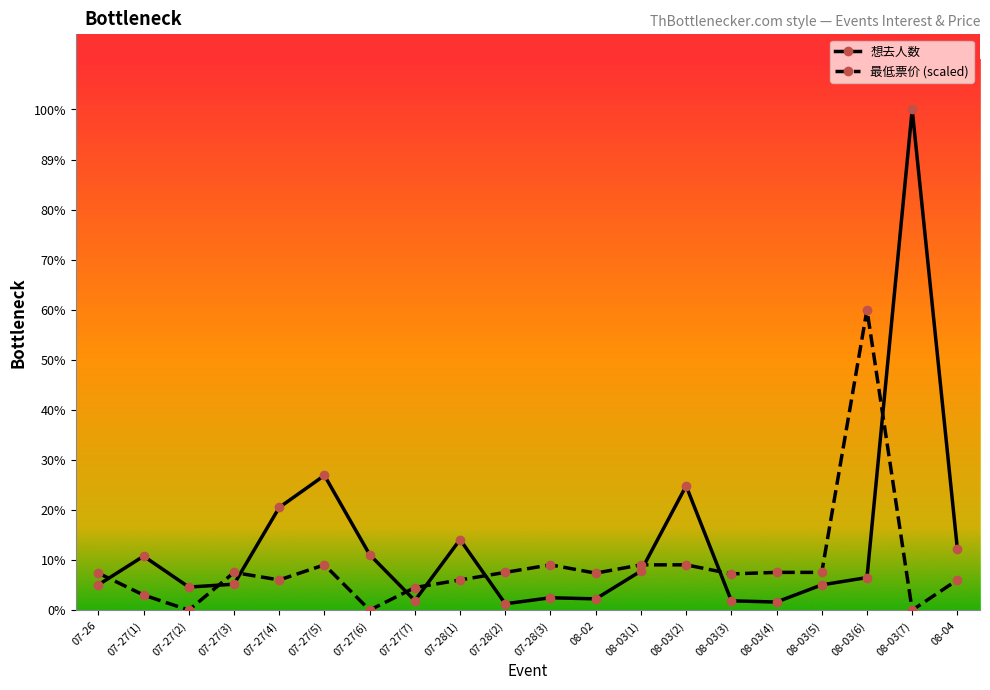

Which series ends up on top after the final intersection of 想去人数 and 最低票价 (scaled)?

想去人数